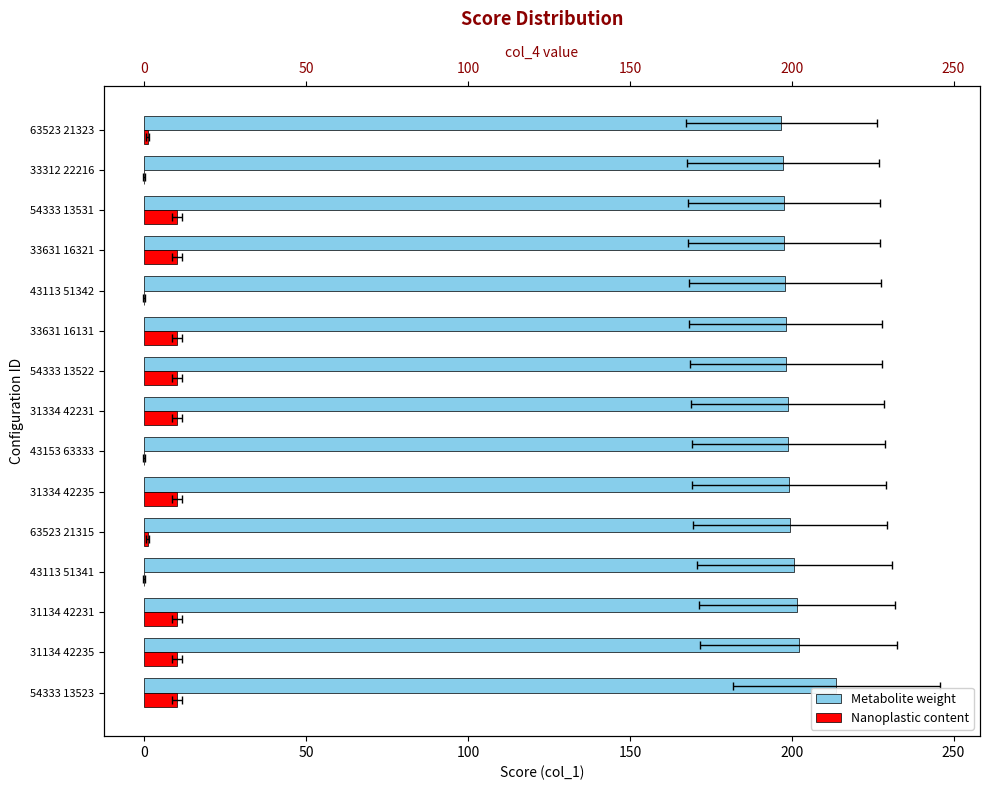

List the series in order of their overall mean, highest first.

Metabolite weight, Nanoplastic content